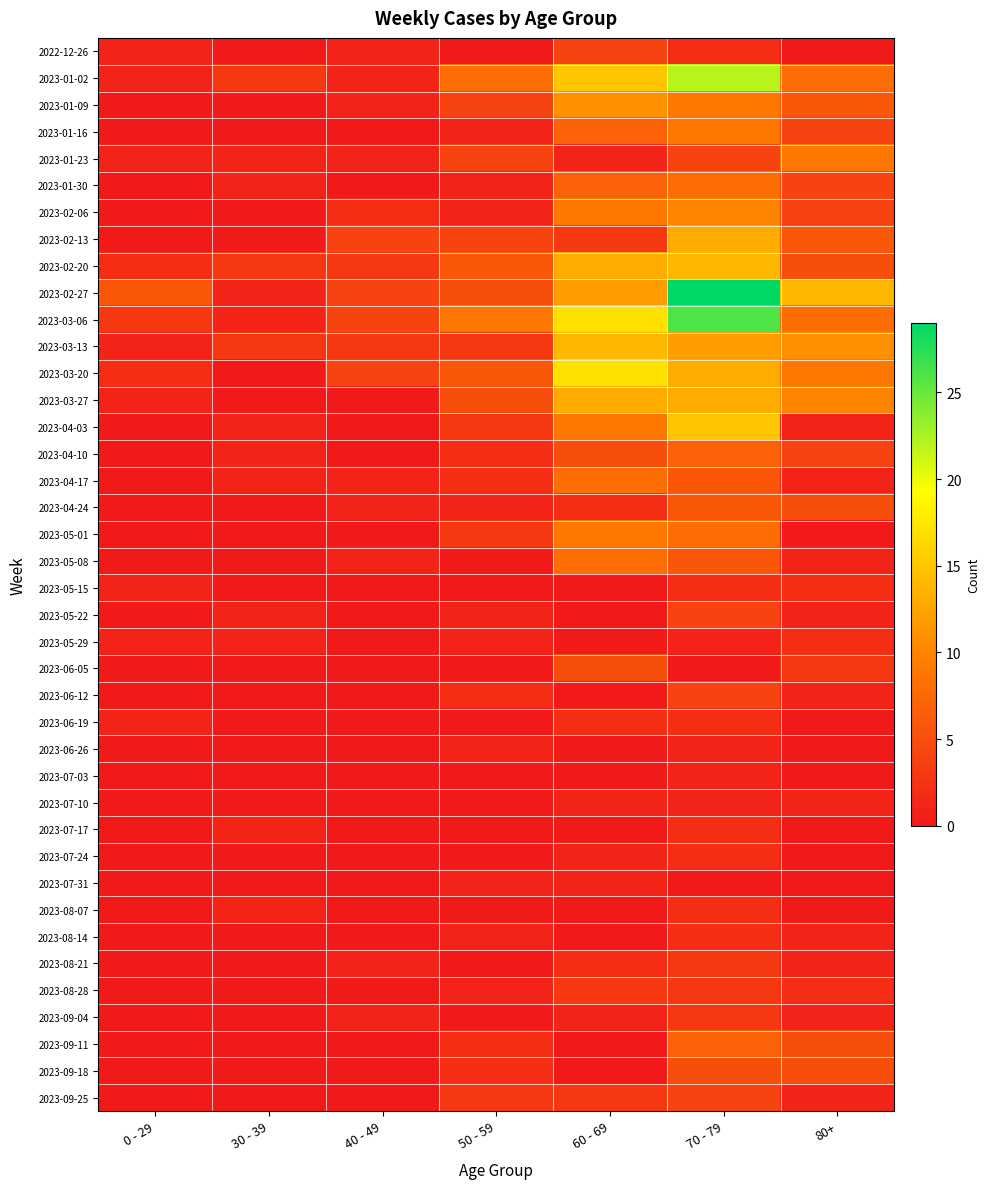

What is the difference between the highest and lowest values at 50 - 59?

9